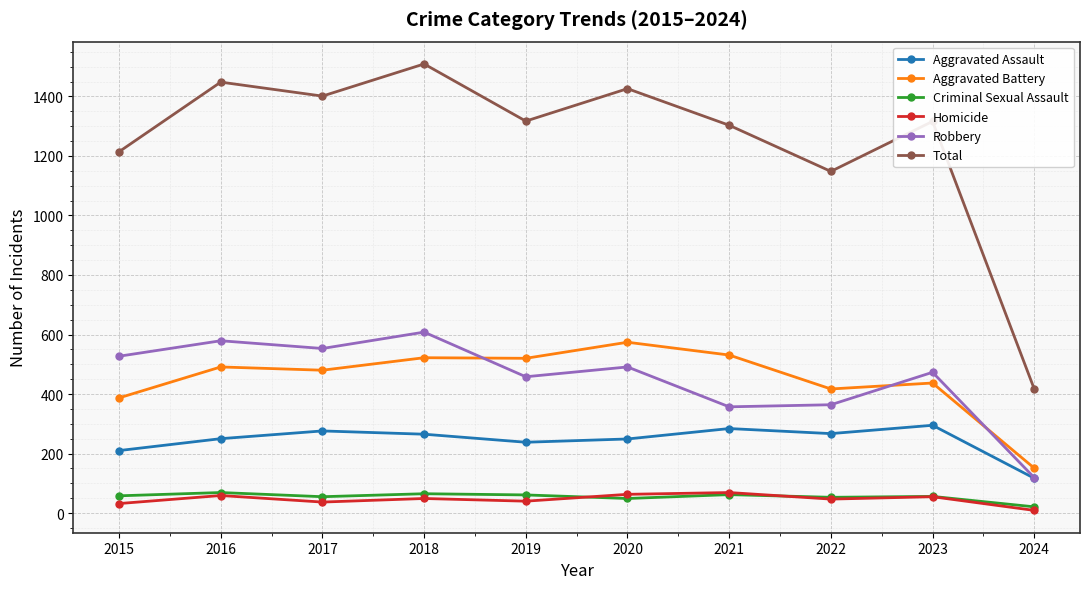

Which series has the largest total across all categories?

Total